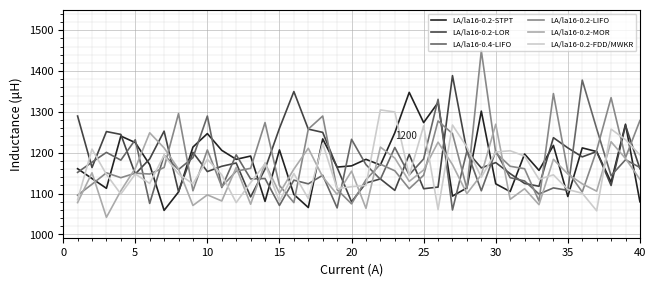

Which series has the widest spread of values?

LA/la16-0.2-LIFO